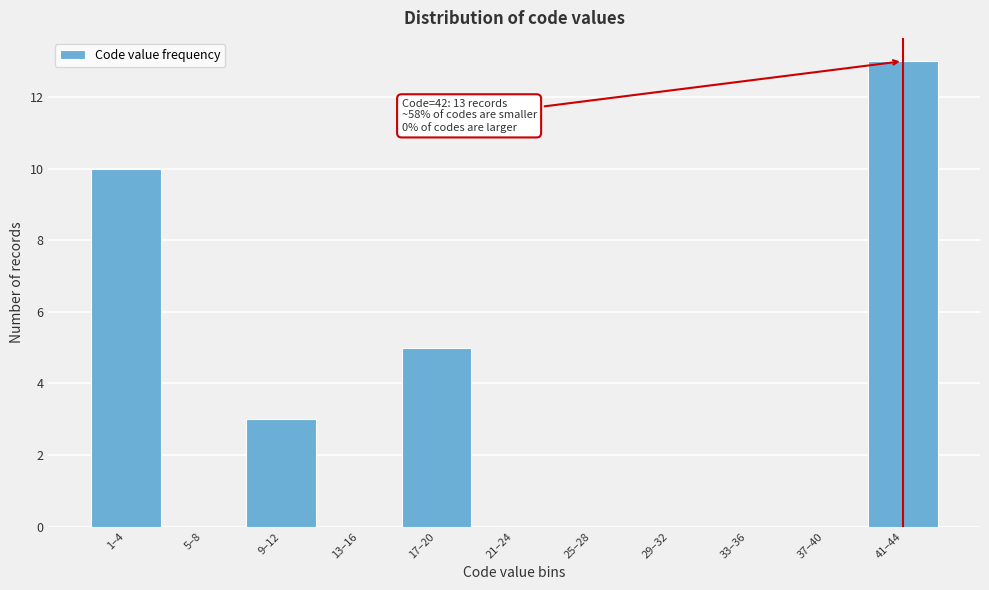

Reading left to right, what are all the values shown in this chart?

1–4=10	5–8=0	9–12=3	13–16=0	17–20=5	21–24=0	25–28=0	29–32=0	33–36=0	37–40=0	41–44=13